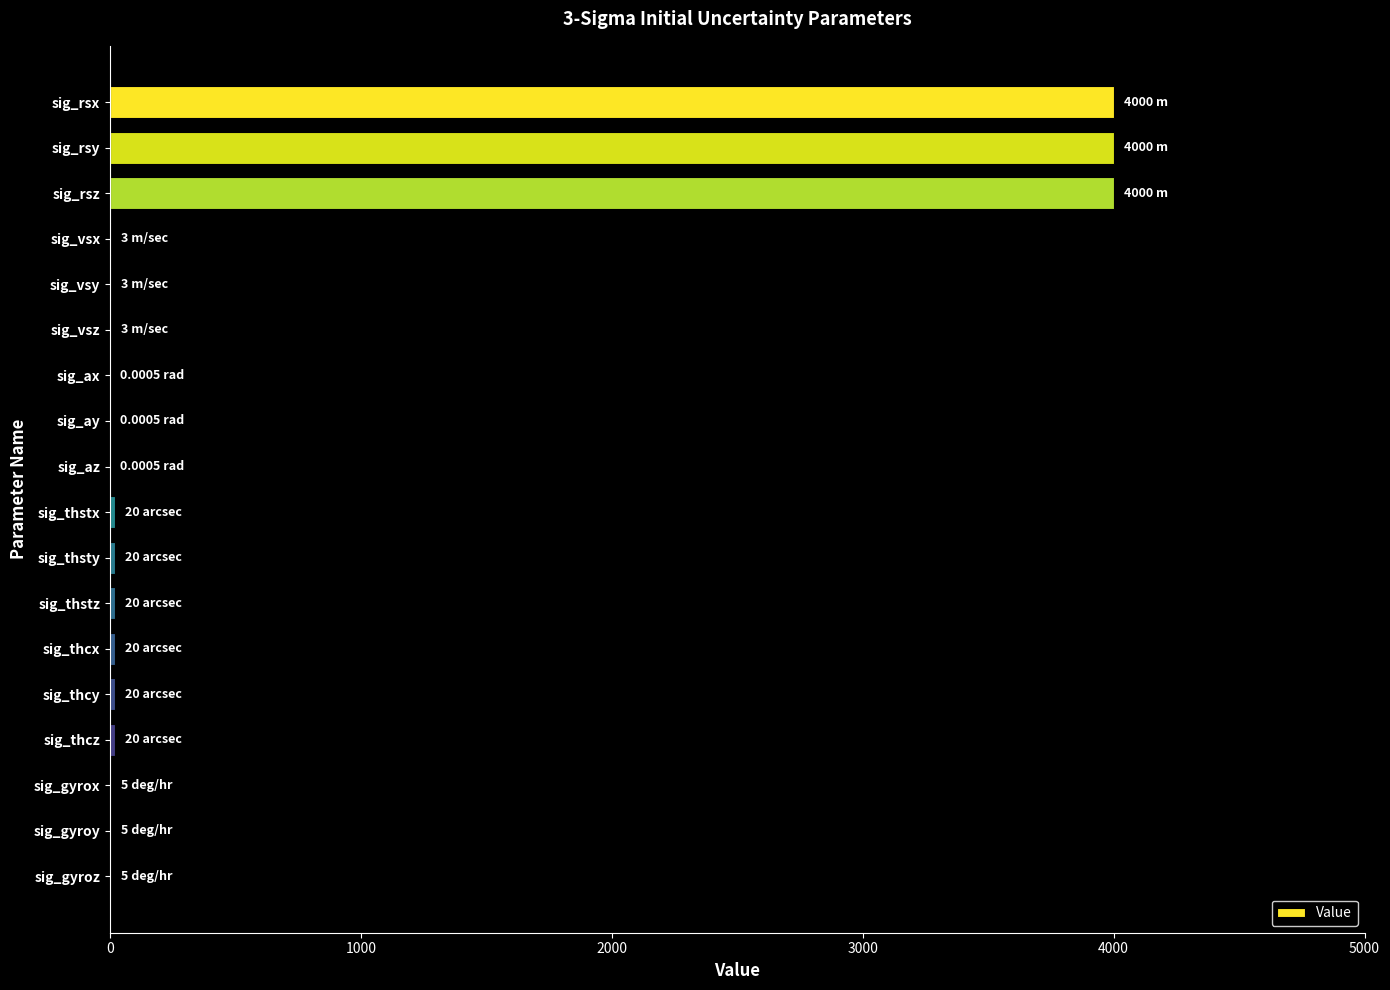

What is the sum of all values?

12144.0